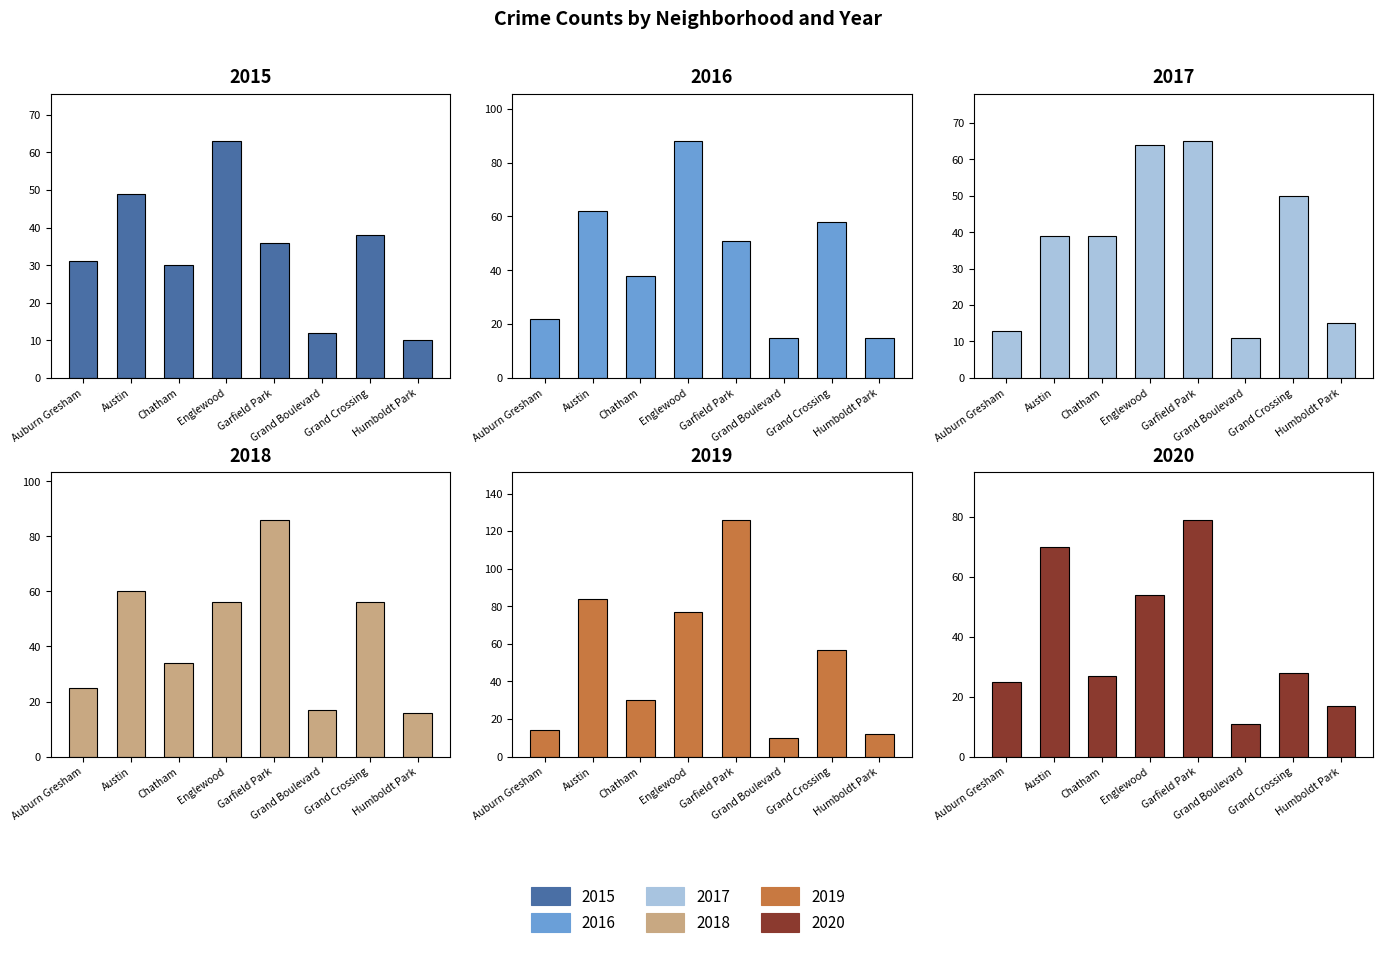

Reading right to left, what are all the values shown in this chart?

2015: Humboldt Park=10	Grand Crossing=38	Grand Boulevard=12	Garfield Park=36	Englewood=63	Chatham=30	Austin=49	Auburn Gresham=31
2016: Humboldt Park=15	Grand Crossing=58	Grand Boulevard=15	Garfield Park=51	Englewood=88	Chatham=38	Austin=62	Auburn Gresham=22
2017: Humboldt Park=15	Grand Crossing=50	Grand Boulevard=11	Garfield Park=65	Englewood=64	Chatham=39	Austin=39	Auburn Gresham=13
2018: Humboldt Park=16	Grand Crossing=56	Grand Boulevard=17	Garfield Park=86	Englewood=56	Chatham=34	Austin=60	Auburn Gresham=25
2019: Humboldt Park=12	Grand Crossing=57	Grand Boulevard=10	Garfield Park=126	Englewood=77	Chatham=30	Austin=84	Auburn Gresham=14
2020: Humboldt Park=17	Grand Crossing=28	Grand Boulevard=11	Garfield Park=79	Englewood=54	Chatham=27	Austin=70	Auburn Gresham=25